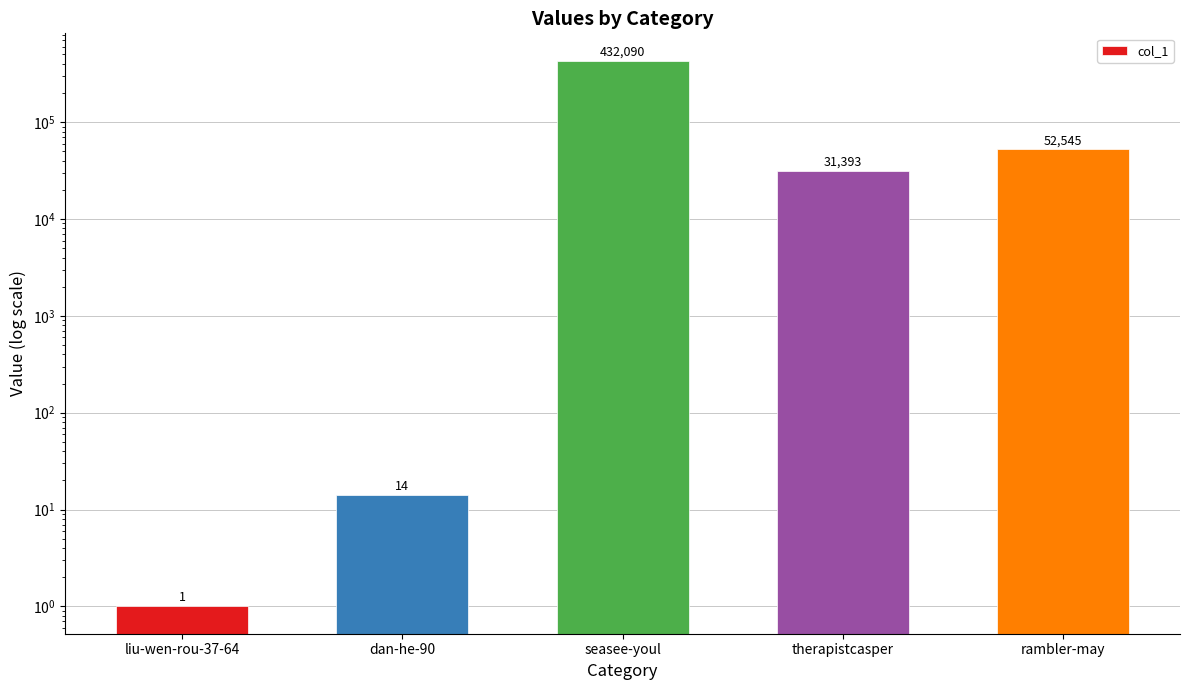

What is the average value?

103209